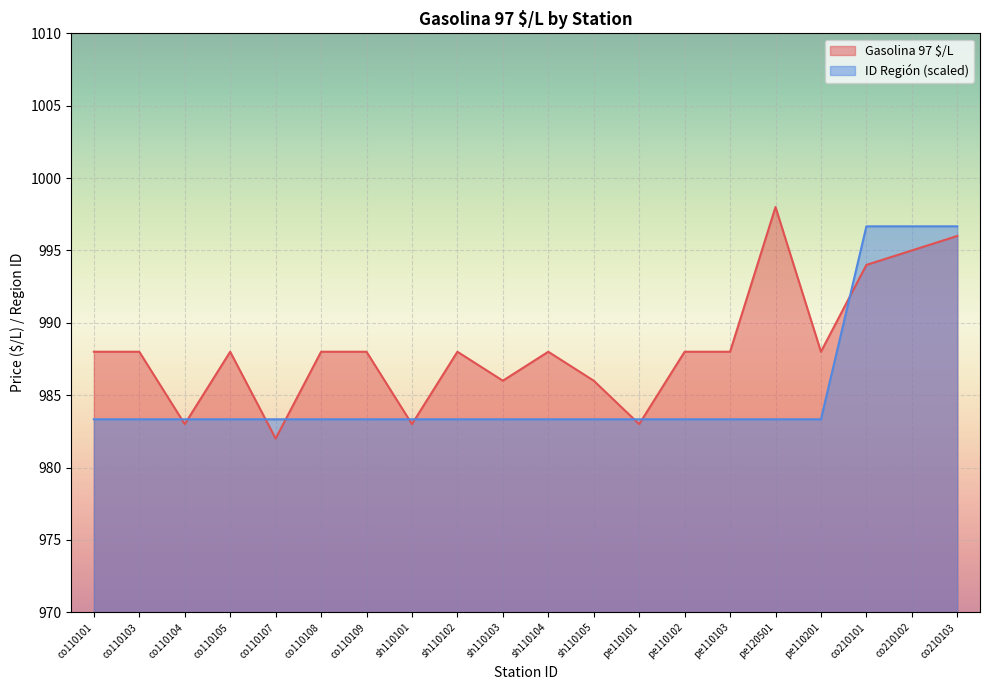

The Gasolina 97 $/L series shows 1569.0 at co110108. True or false?

False